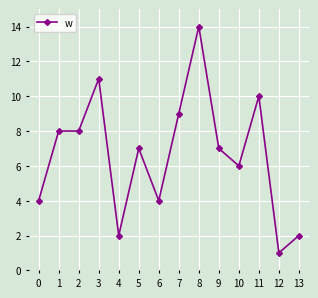

What value does the data have at 3?

11